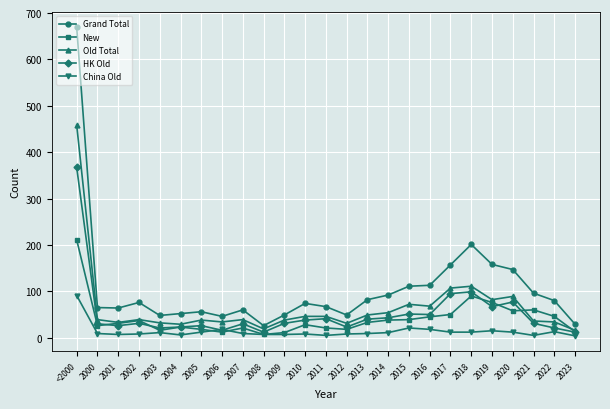

Which series changed the most between 2000 and 2009?

Grand Total